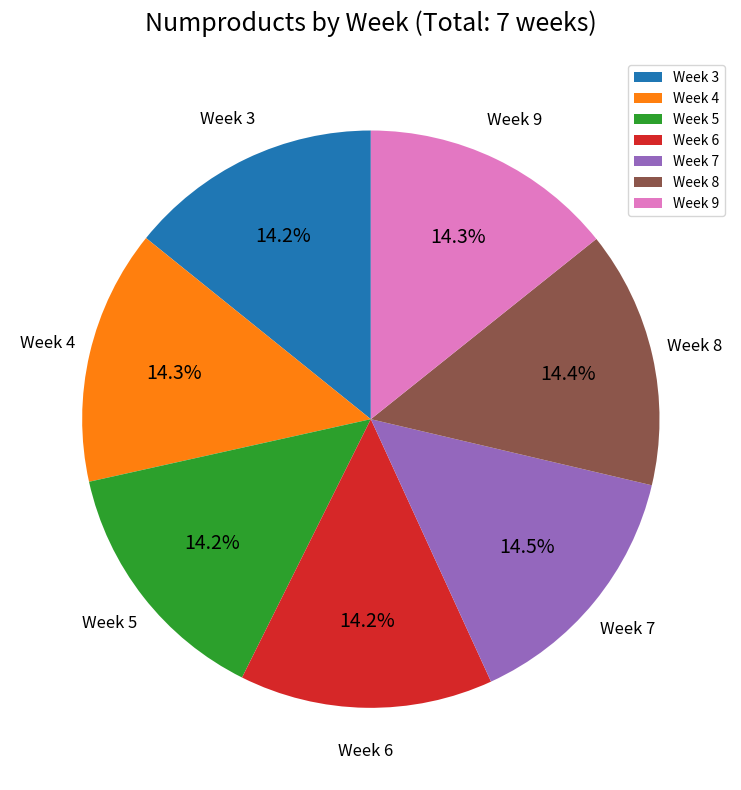

How many slices are in this pie chart?

7